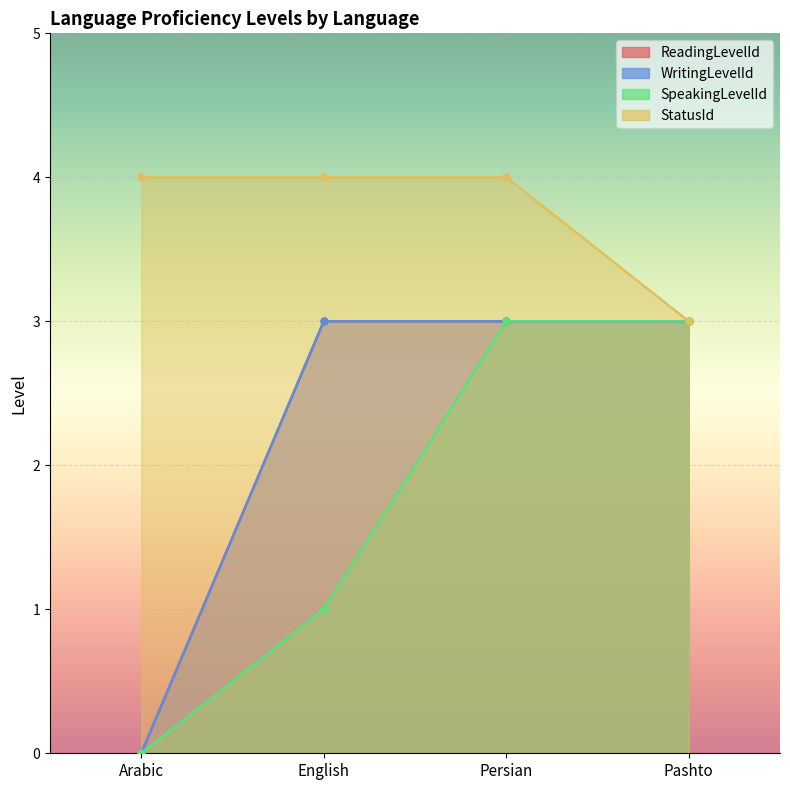

True or false: WritingLevelId and SpeakingLevelId intersect in this chart.

False